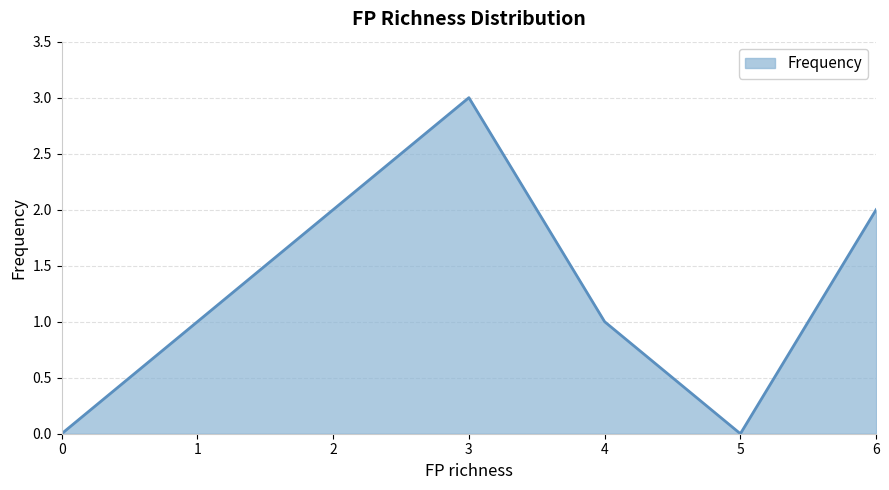

Where is the first local maximum?

3